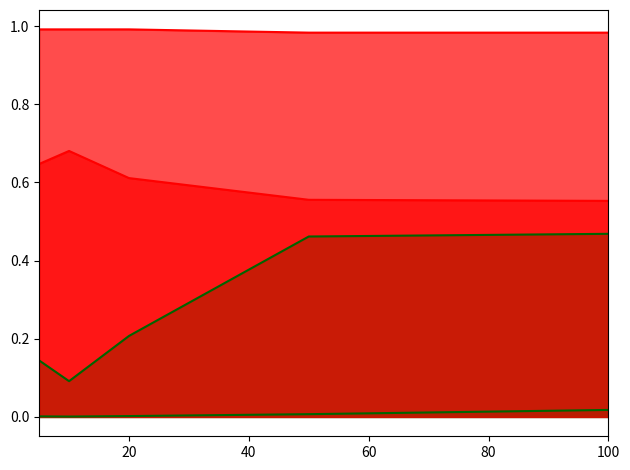

How many col_1_line values are between 0 and 1?

5